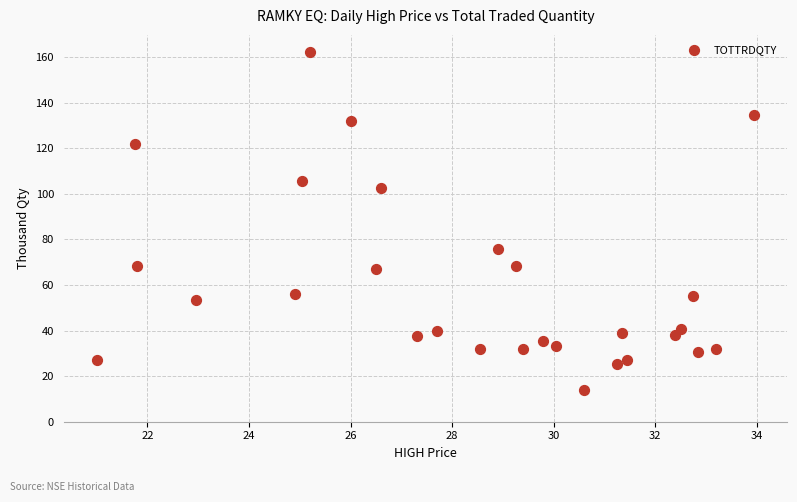

What Y value in the scatter plot is closest to 88?

75.6